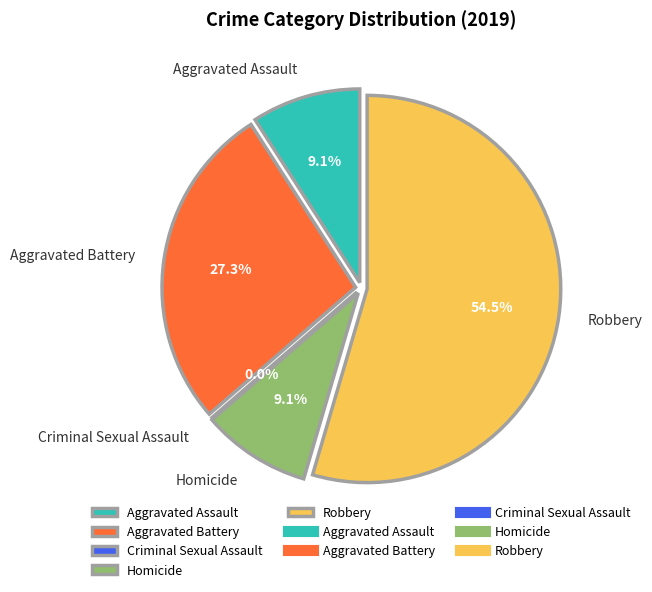

What is the largest slice in the pie chart?

Robbery